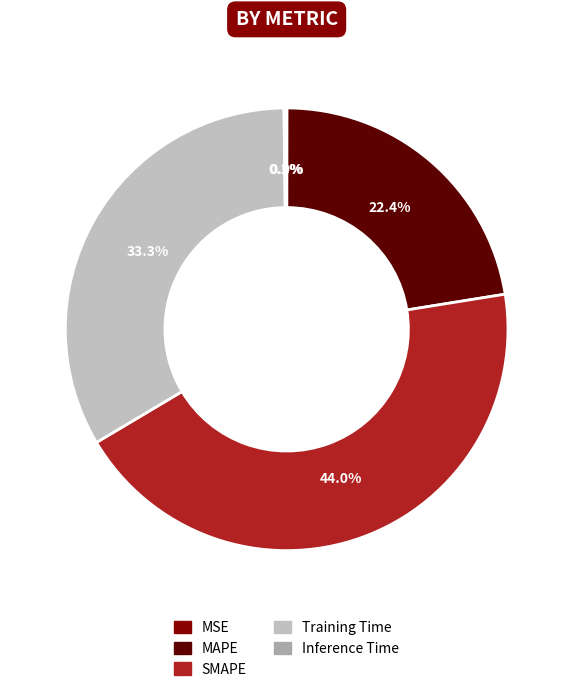

Do Inference Time and MAPE together represent more than half of the pie?

No